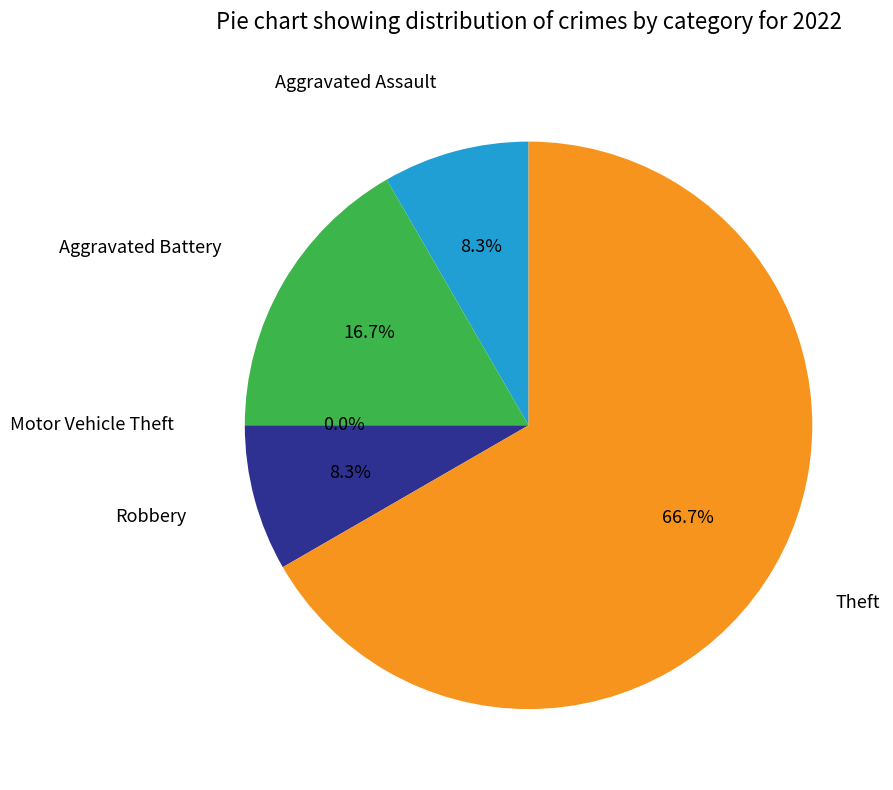

Rank the categories by value from lowest to highest.

Motor Vehicle Theft, Aggravated Assault, Robbery, Aggravated Battery, Theft